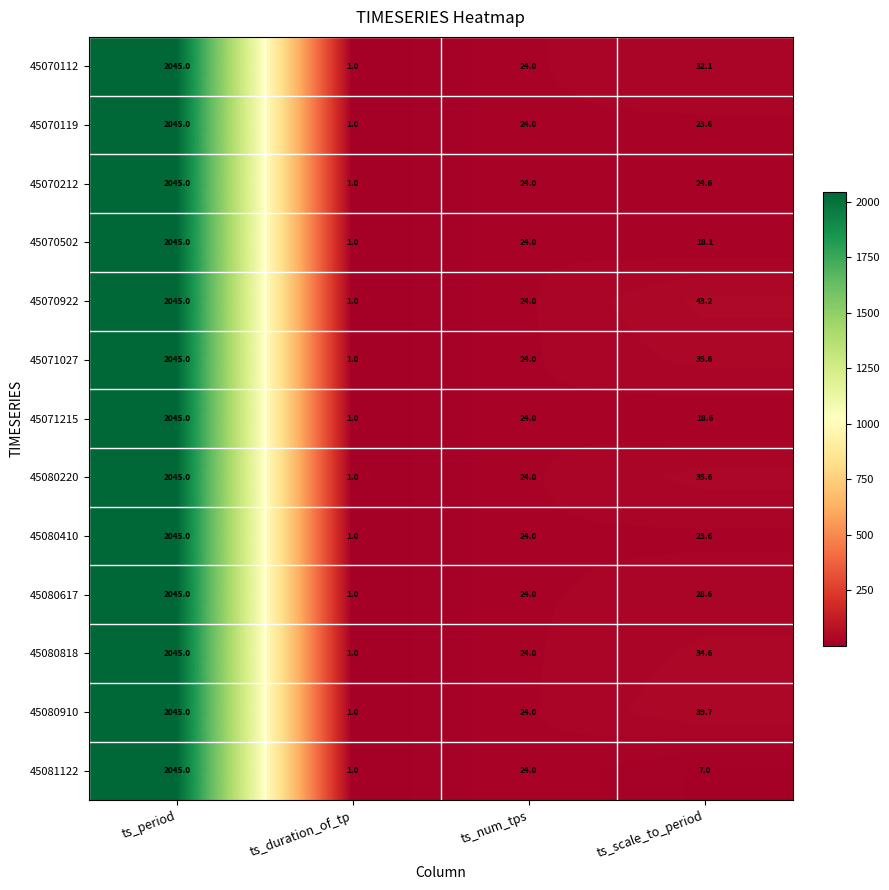

What value does the 45070212 series have at ts_duration_of_tp?

1.0